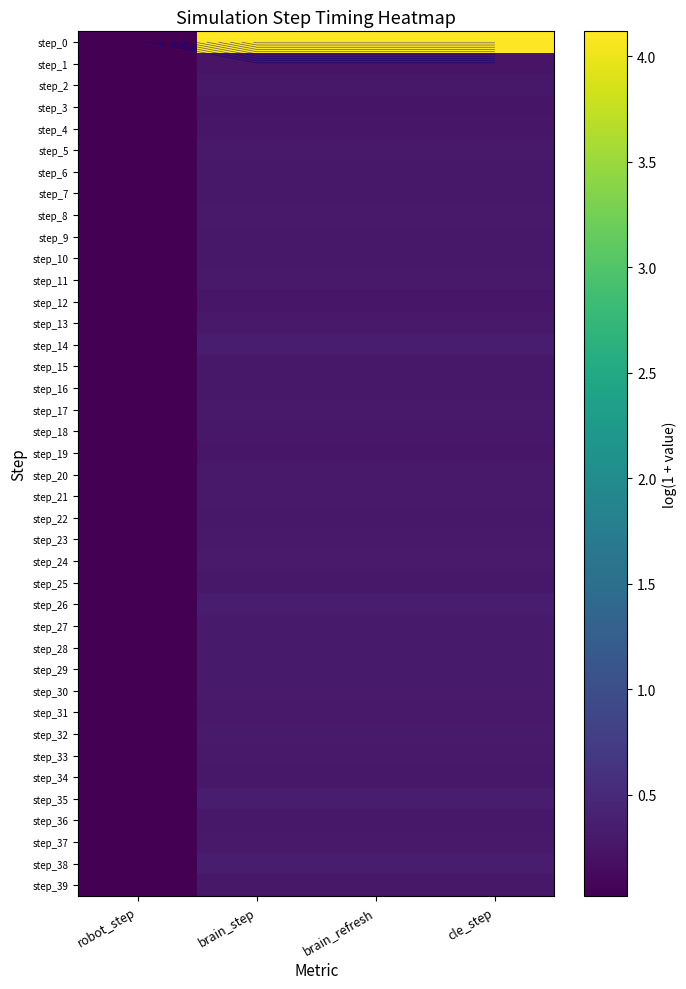

How many data points does each series have?

4